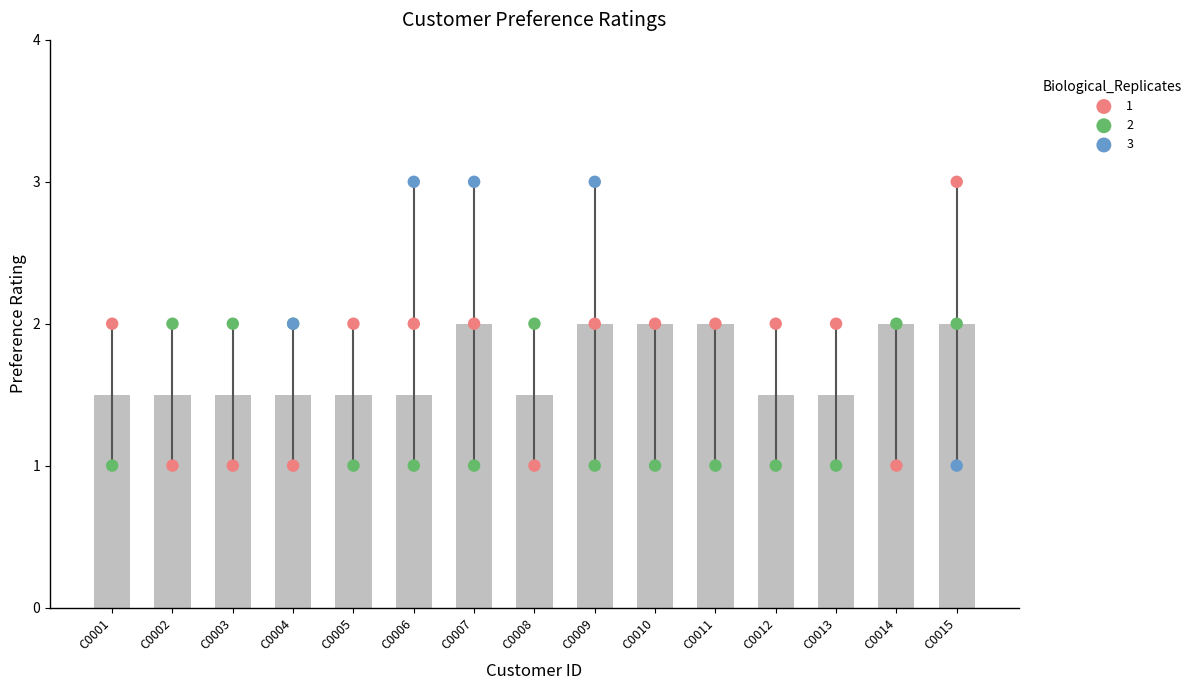

Which series has the largest Y range (max minus min)?

rep1